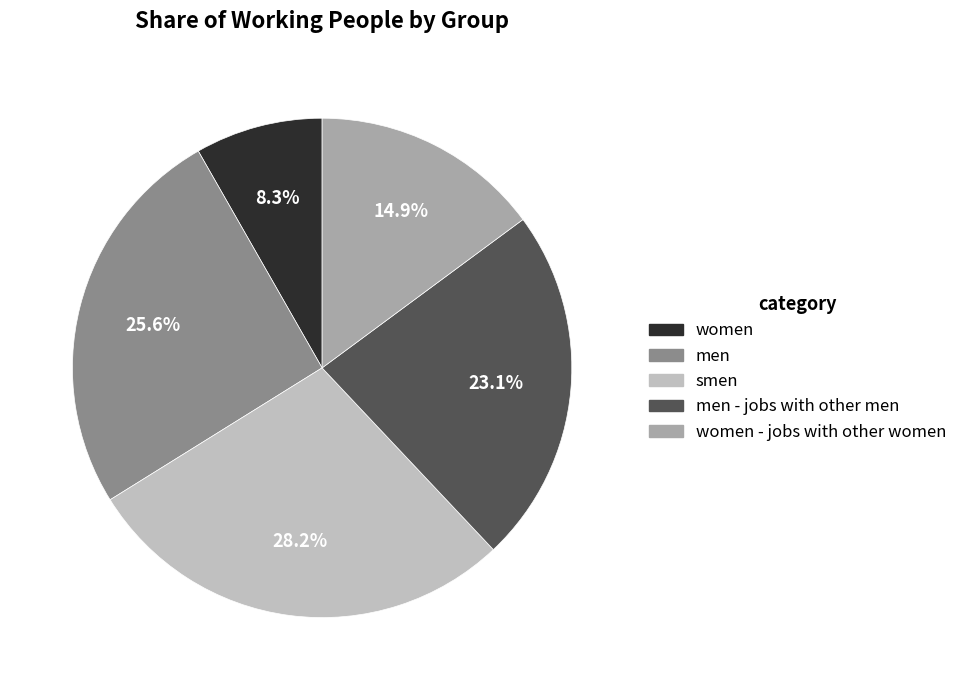

Is there any slice that represents more than half of the pie?

No